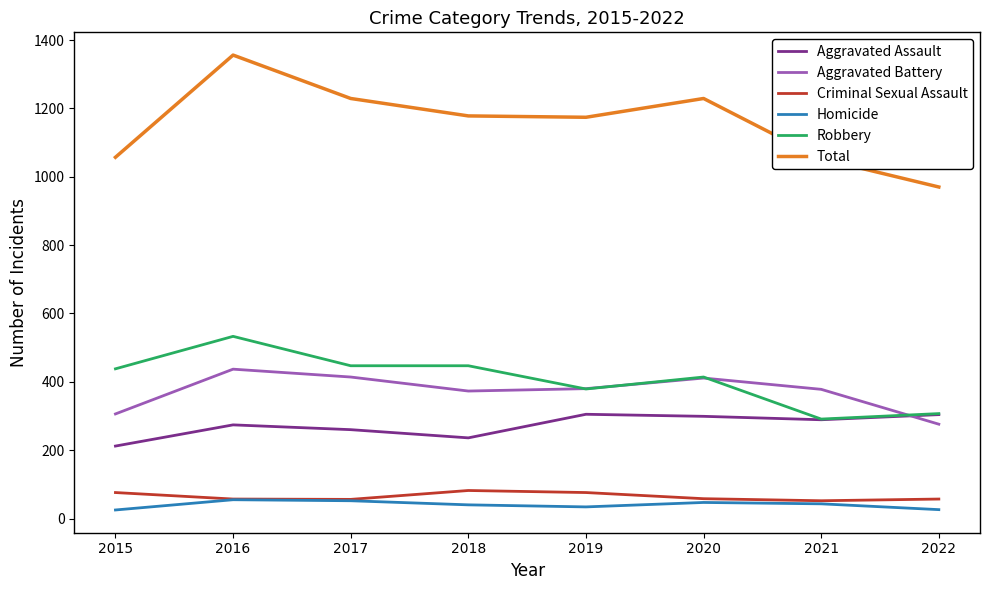

In Total, how many points are higher than both neighbors (excluding endpoints)?

2